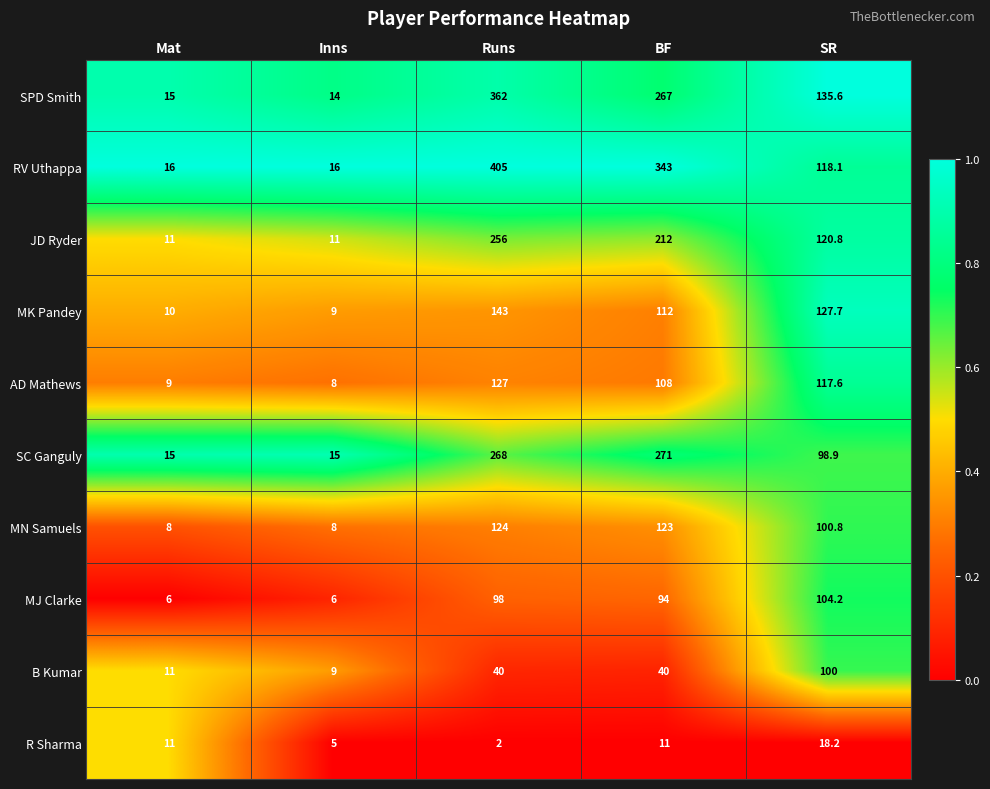

What is the difference between the highest and lowest values at Runs?

403.0